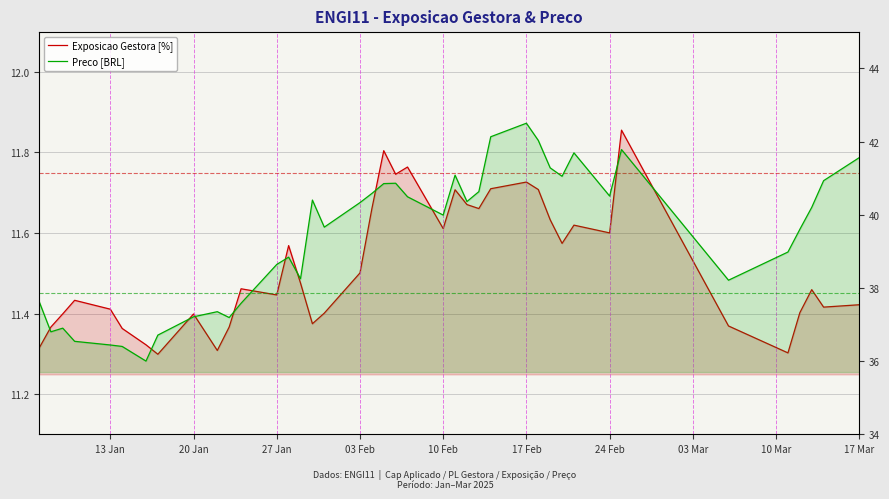

Reading right to left, extract all data points from this chart.

Exposicao Gestora [%]: 11.4	11.4	11.5	11.4	11.3	11.4	11.9	11.6	11.6	11.6	11.6	11.7	11.7	11.7	11.7	11.7	11.7	11.6	11.8	11.7	11.8	11.7	11.5	11.4	11.4	11.5	11.6	11.4	11.5	11.4	11.3	11.4	11.3	11.3	11.4	11.4	11.4	11.4	11.4	11.3
Preco [BRL]: 41.6	40.9	40.2	39.6	39.0	38.2	41.8	40.5	41.7	41.0	41.3	42.0	42.5	42.1	40.6	40.4	41.1	40.0	40.5	40.9	40.9	40.6	40.3	39.7	40.4	38.2	38.8	38.6	37.6	37.2	37.4	37.2	36.7	36.0	36.4	36.4	36.5	36.9	36.8	37.6